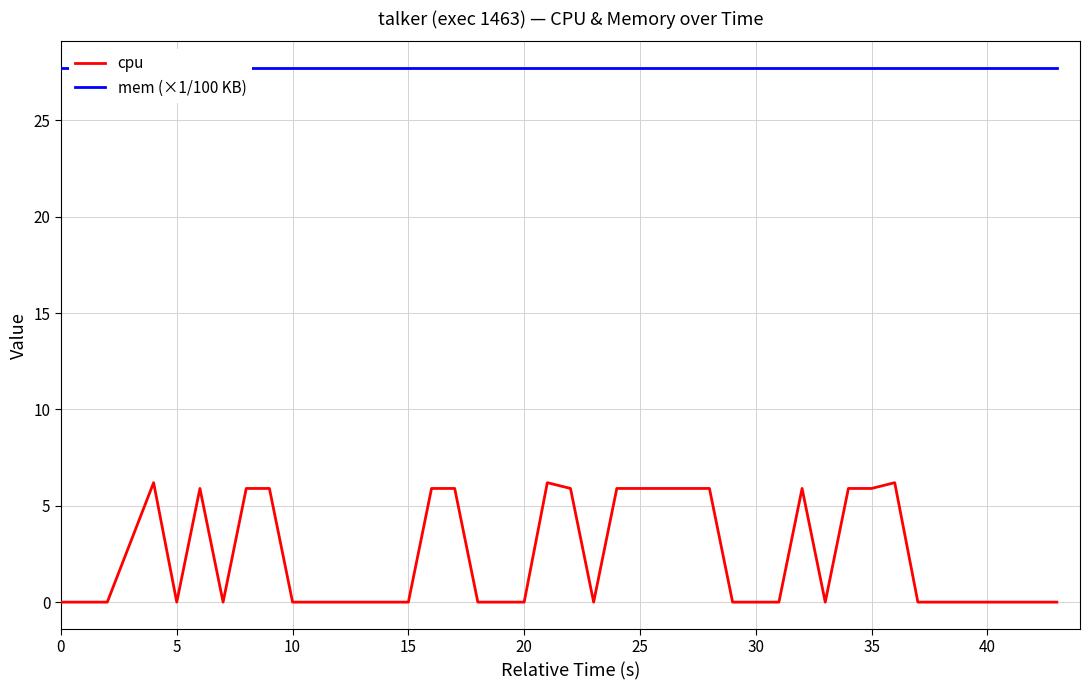

The value of cpu at 20 is -4.1. True or false?

False